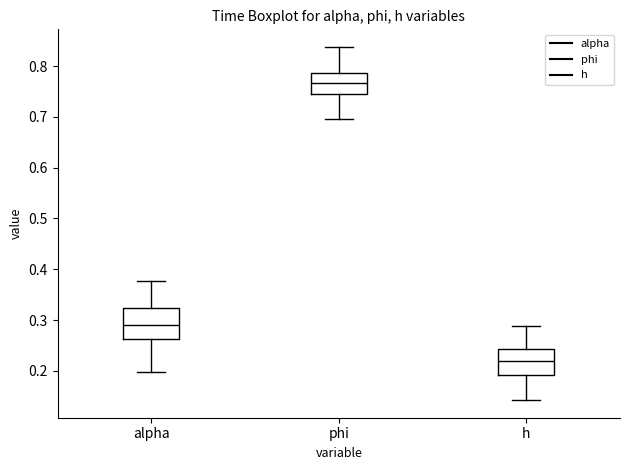

Reading left to right, transcribe this box plot: for each box, give where its median line is, the range the box spans, and where its two whiskers end, as read against the y-axis. The values are not printed on the chart, so give them approximately, as read against the axis.

alpha: median 0.29, box 0.26 to 0.32, whiskers 0.20 to 0.38
phi: median 0.77, box 0.75 to 0.79, whiskers 0.70 to 0.84
h: median 0.22, box 0.19 to 0.24, whiskers 0.14 to 0.29